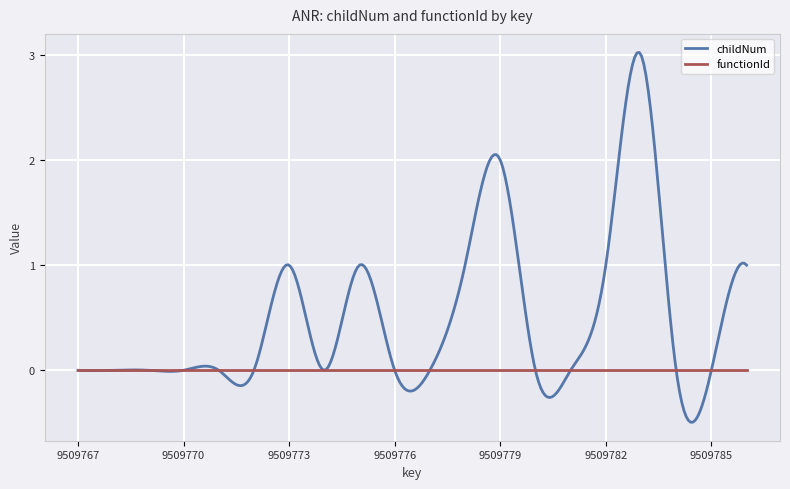

List the series in order of their peak value, highest first.

childNum, functionId